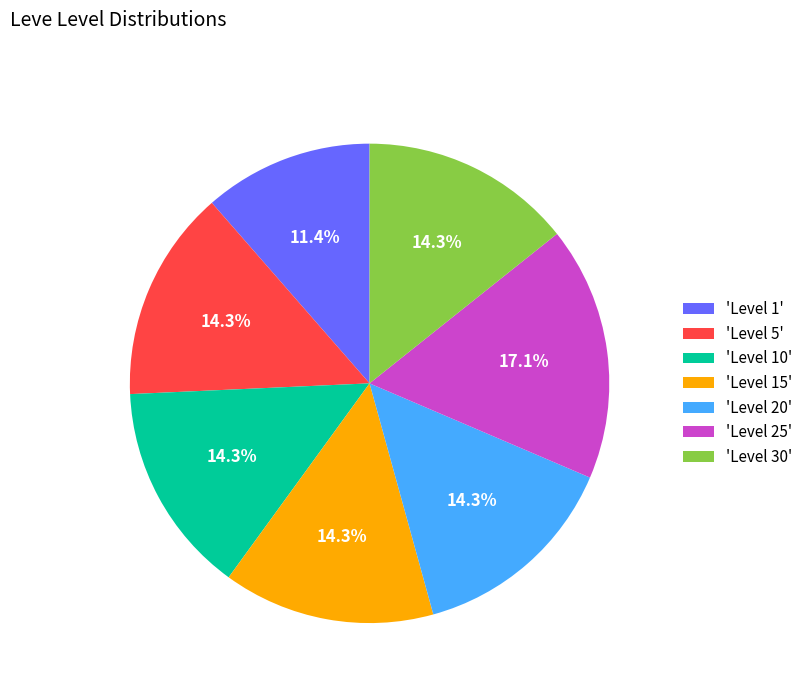

Which category has the smallest portion of the pie?

'Level 1'